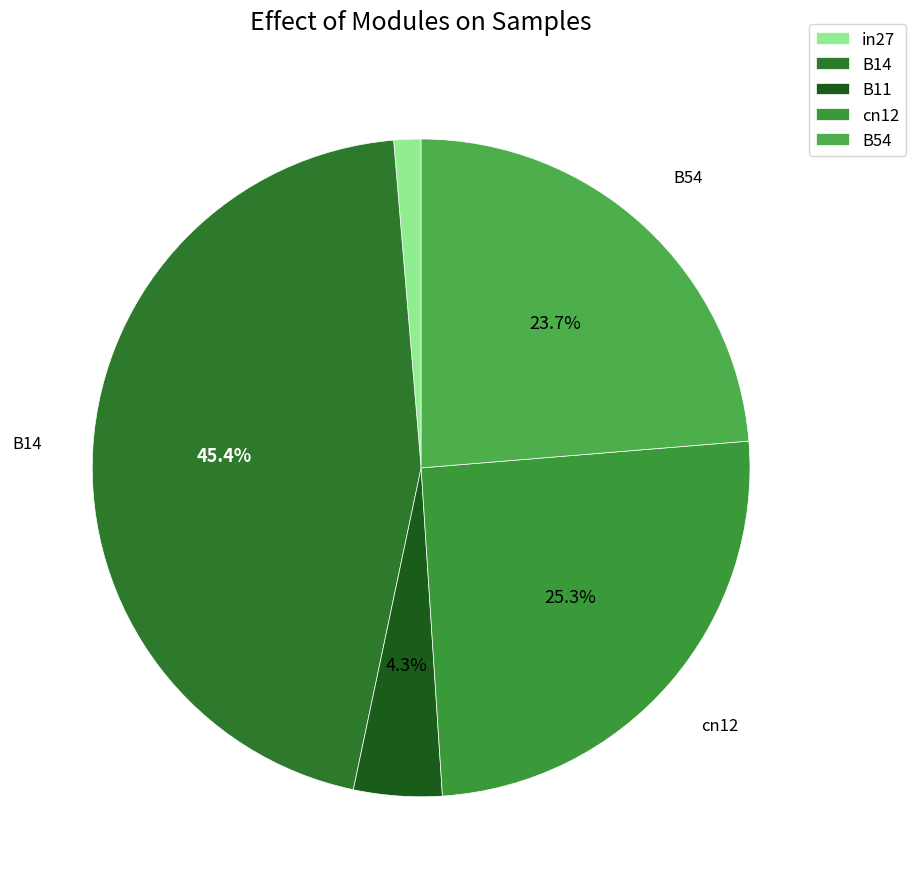

Combined, do B14 and B54 account for over 50%?

Yes